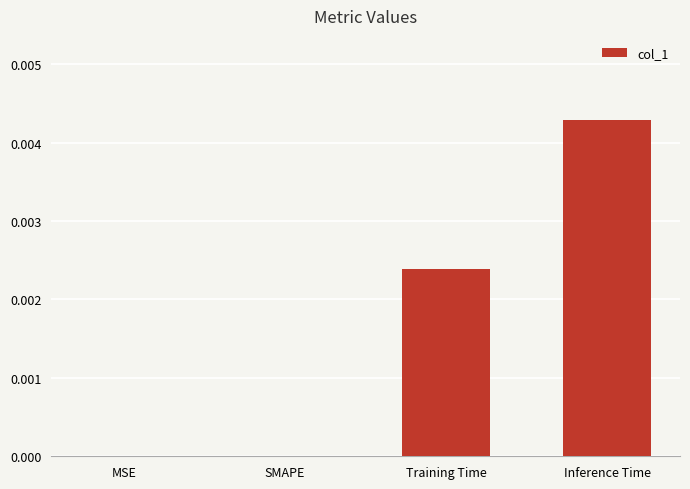

The chart shows a value of 0.0 at Training Time. True or false?

True